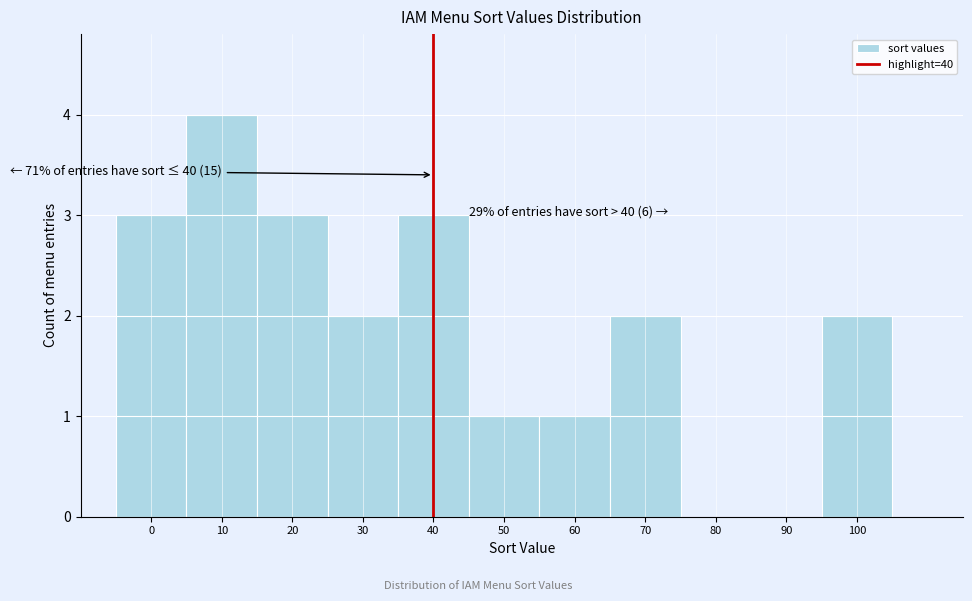

Over which range of the x-axis is the bar tallest?

5 to 15